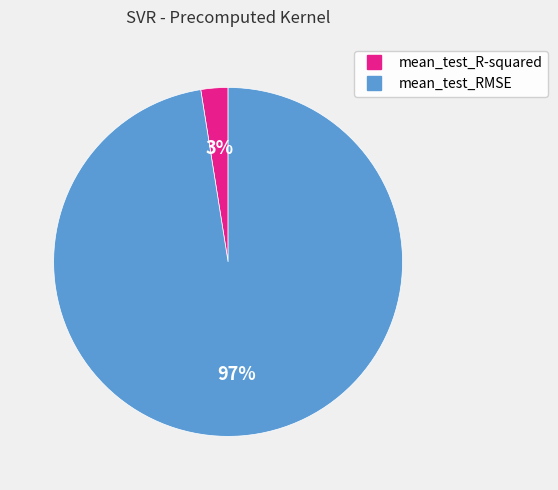

Rank the categories by value from highest to lowest.

mean_test_RMSE, mean_test_R-squared